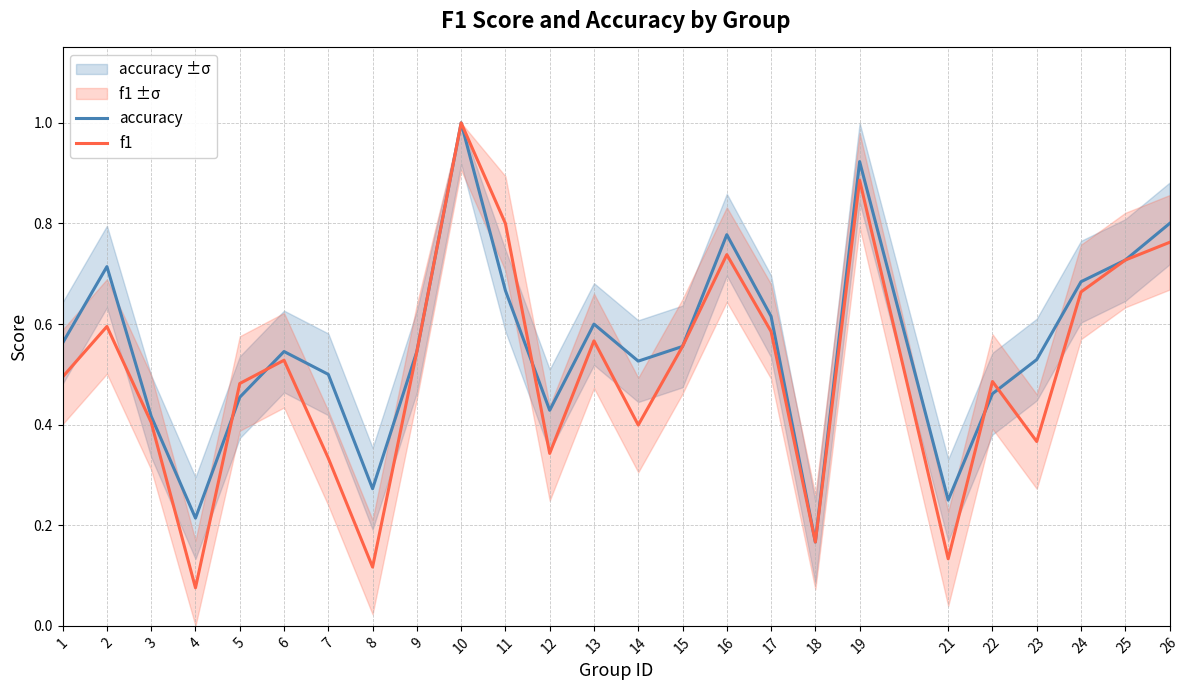

In accuracy, how many points are higher than both neighbors (excluding endpoints)?

6